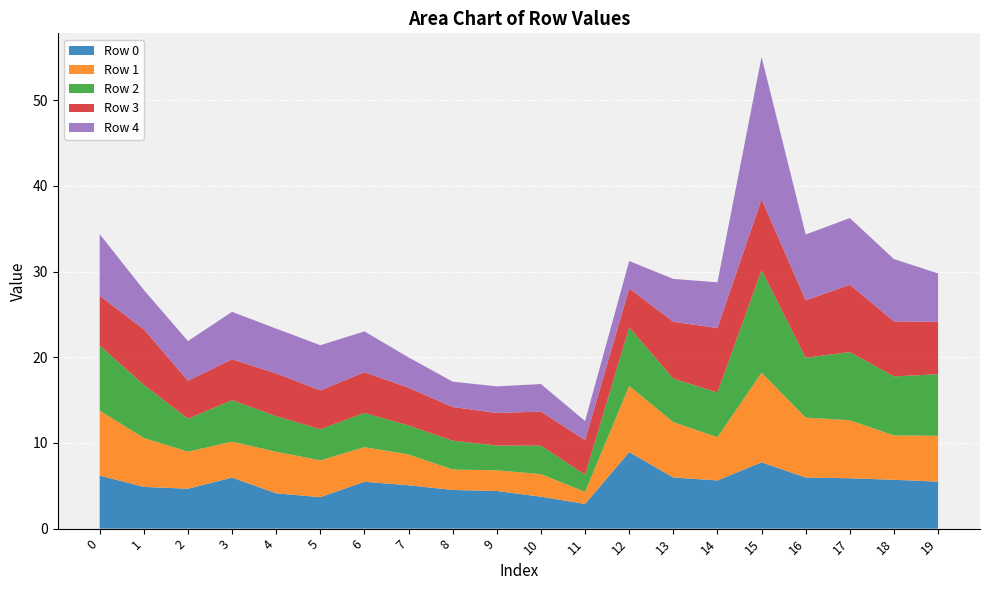

Reading left to right, list all the values displayed in this chart.

Row 0: 6.2	4.9	4.7	6.0	4.1	3.7	5.5	5.1	4.5	4.4	3.7	2.9	8.9	6.0	5.6	7.7	6.0	5.9	5.7	5.5
Row 1: 7.6	5.7	4.3	4.2	4.9	4.3	4.0	3.6	2.4	2.4	2.6	1.4	7.7	6.5	5.0	10.5	7.0	6.8	5.2	5.4
Row 2: 7.6	6.2	3.8	4.8	4.1	3.6	4.0	3.4	3.4	2.9	3.3	2.0	6.8	5.1	5.2	12.0	7.0	8.0	6.9	7.2
Row 3: 5.8	6.5	4.4	4.8	5.0	4.5	4.8	4.4	3.9	3.8	4.0	4.0	4.5	6.6	7.5	8.3	6.7	7.9	6.4	6.1
Row 4: 7.2	4.6	4.6	5.5	5.2	5.3	4.8	3.5	3.0	3.1	3.2	2.2	3.2	5.0	5.3	16.6	7.7	7.8	7.3	5.7